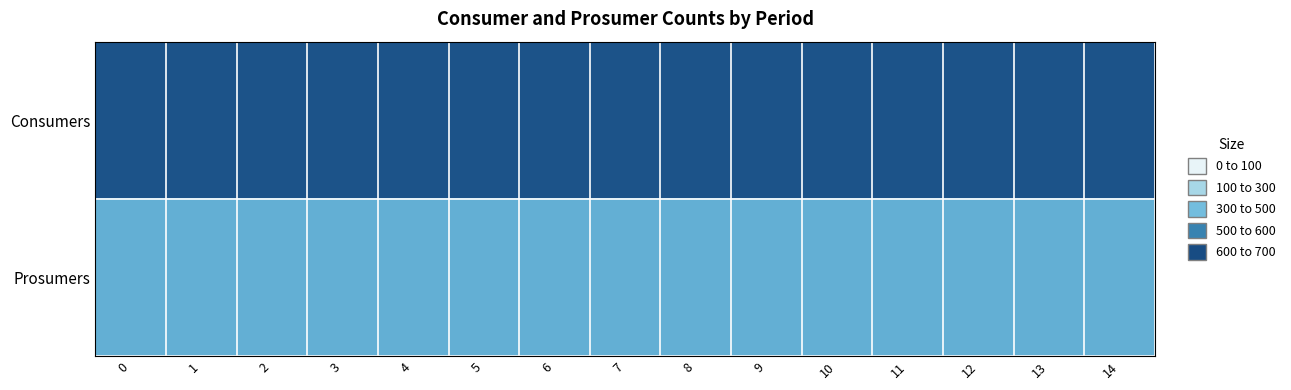

How many distinct data groups are displayed?

2